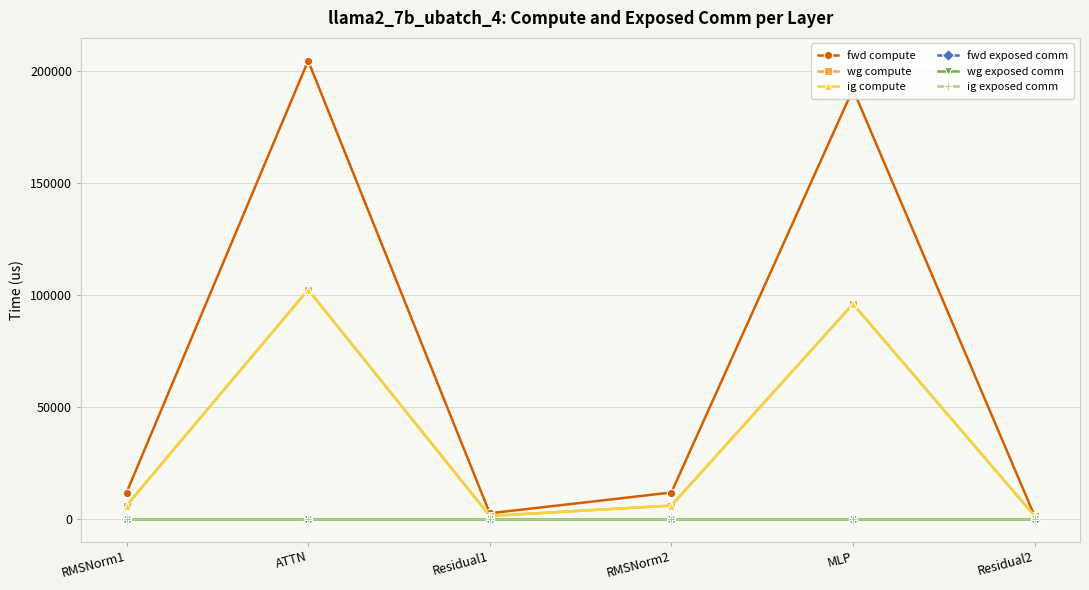

Is the value of ig compute at MLP greater than the value of fwd exposed comm at ATTN?

Yes